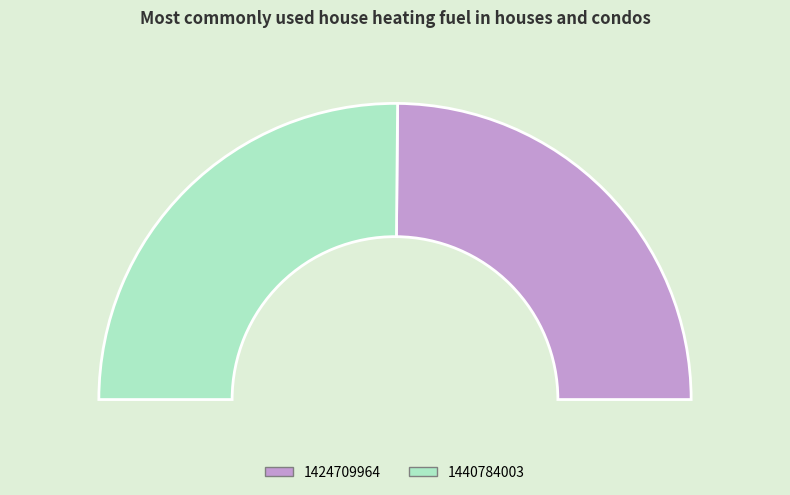

Which slice is the largest?

1440784003